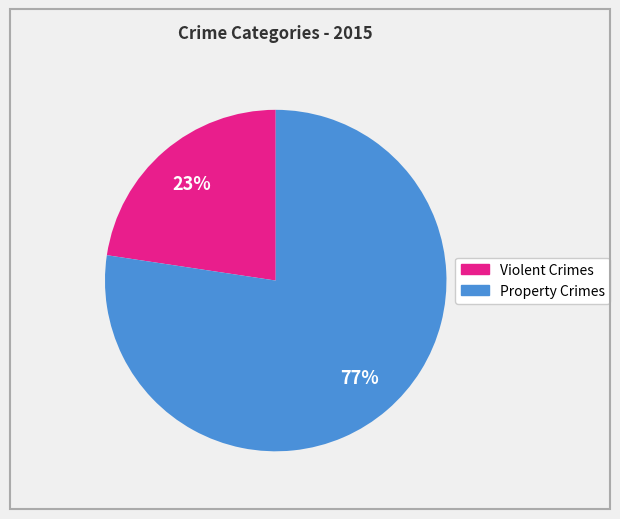

Is there any slice that represents more than half of the pie?

Yes